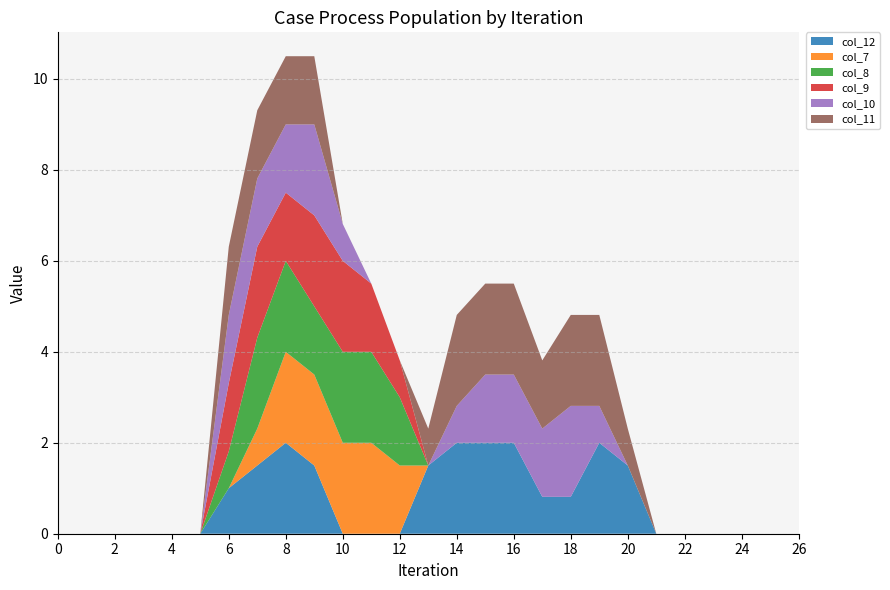

Reading left to right, extract all data points from this chart.

col_12: 0.0	0.0	0.0	0.0	0.0	0.0	1.0	1.5	2.0	1.5	0.0	0.0	0.0	1.5	2.0	2.0	2.0	0.8	0.8	2.0	1.5	0.0	0.0	0.0	0.0	0.0	0.0
col_7: 0.0	0.0	0.0	0.0	0.0	0.0	0.0	0.8	2.0	2.0	2.0	2.0	1.5	0.0	0.0	0.0	0.0	0.0	0.0	0.0	0.0	0.0	0.0	0.0	0.0	0.0	0.0
col_8: 0.0	0.0	0.0	0.0	0.0	0.0	0.8	2.0	2.0	1.5	2.0	2.0	1.5	0.0	0.0	0.0	0.0	0.0	0.0	0.0	0.0	0.0	0.0	0.0	0.0	0.0	0.0
col_9: 0.0	0.0	0.0	0.0	0.0	0.0	1.5	2.0	1.5	2.0	2.0	1.5	0.8	0.0	0.0	0.0	0.0	0.0	0.0	0.0	0.0	0.0	0.0	0.0	0.0	0.0	0.0
col_10: 0.0	0.0	0.0	0.0	0.0	0.0	1.5	1.5	1.5	2.0	0.8	0.0	0.0	0.0	0.8	1.5	1.5	1.5	2.0	0.8	0.0	0.0	0.0	0.0	0.0	0.0	0.0
col_11: 0.0	0.0	0.0	0.0	0.0	0.0	1.5	1.5	1.5	1.5	0.0	0.0	0.0	0.8	2.0	2.0	2.0	1.5	2.0	2.0	0.8	0.0	0.0	0.0	0.0	0.0	0.0